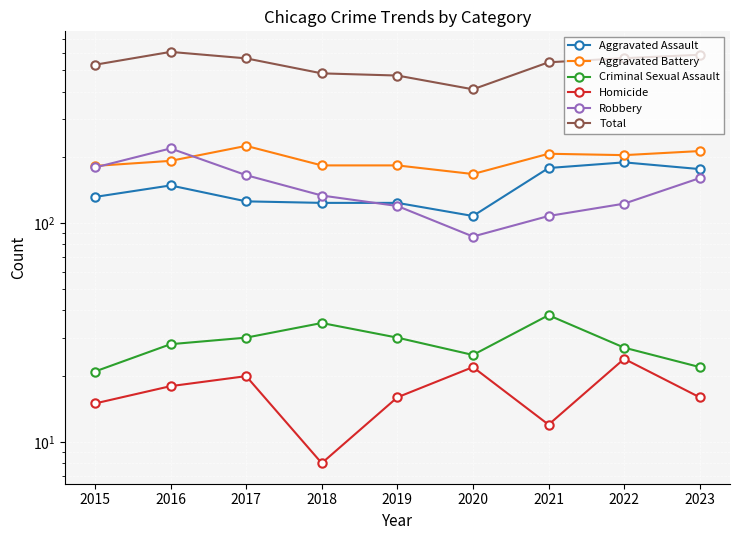

Which series has the largest total across all categories?

Total